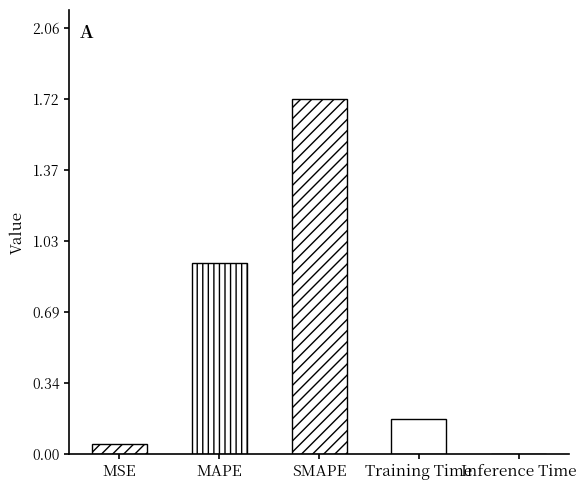

What is the sum of the values at SMAPE and MAPE?

2.6